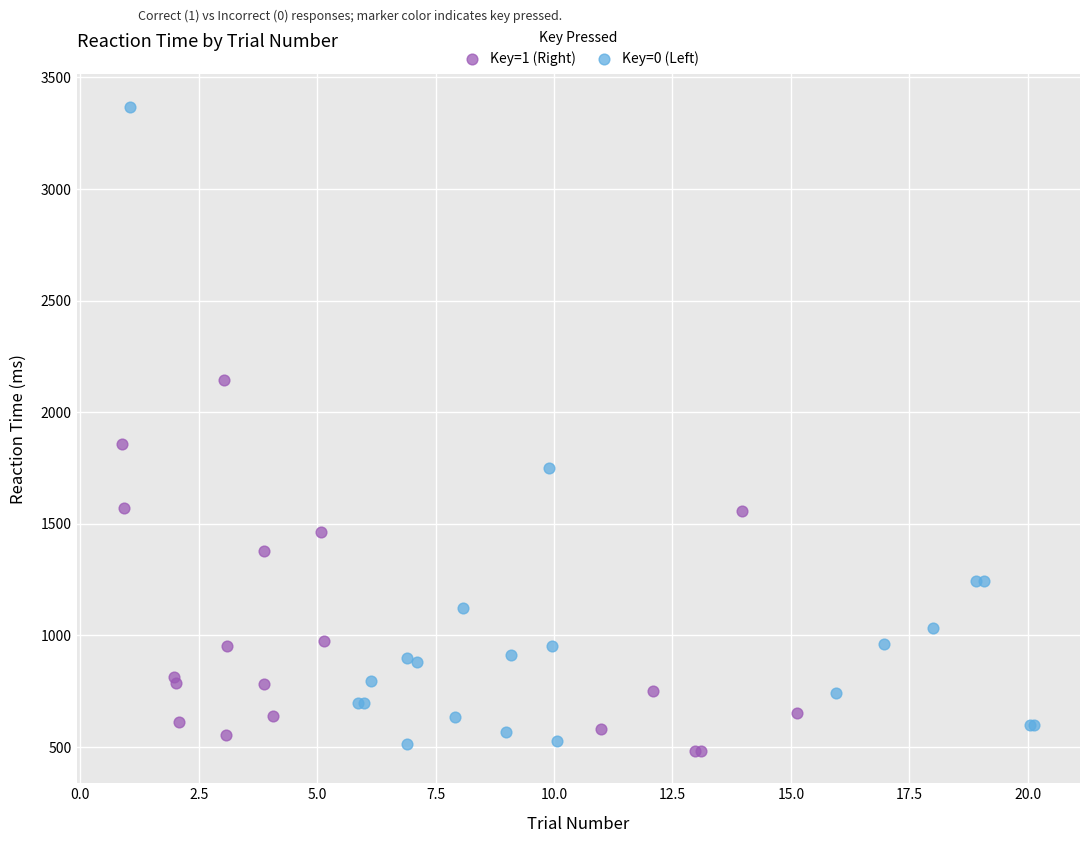

Which series reaches the minimum Y coordinate?

Key=1 (Right)